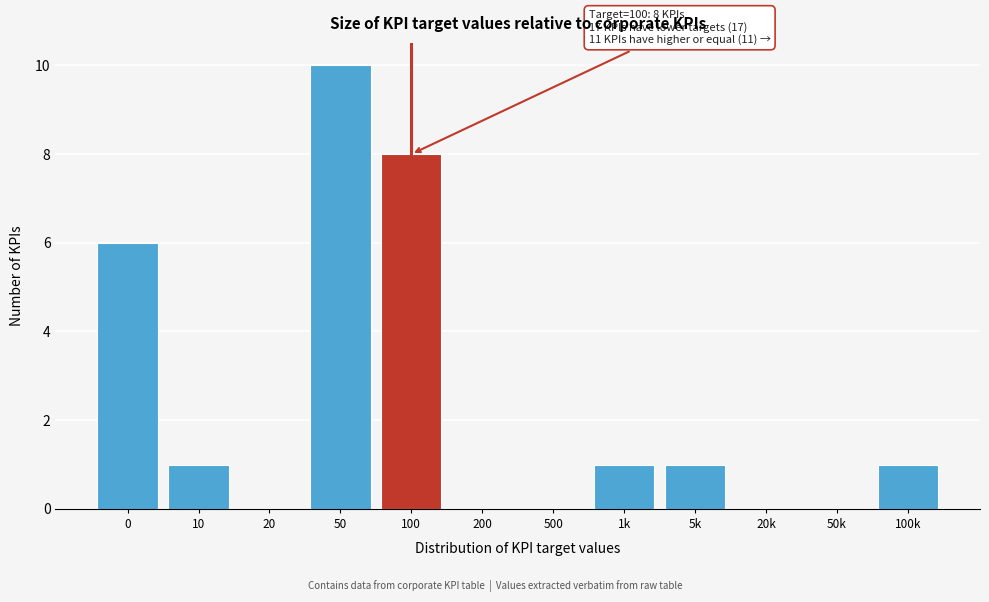

Reading left to right, list all the values displayed in this chart.

0=6	10=1	20=0	50=10	100=8	200=0	500=0	1k=1	5k=1	20k=0	50k=0	100k=1